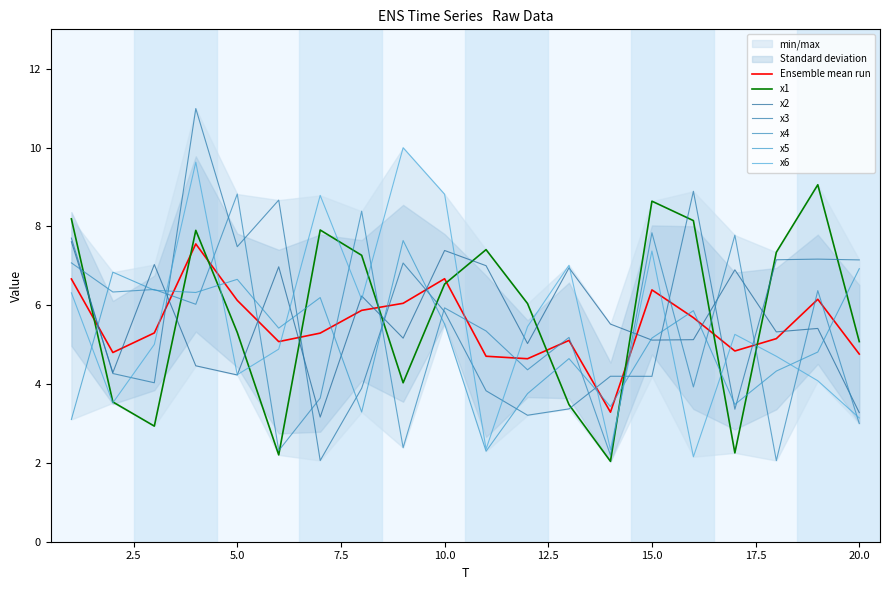

What is the sum of the x2 values at 3 and 10?

14.4